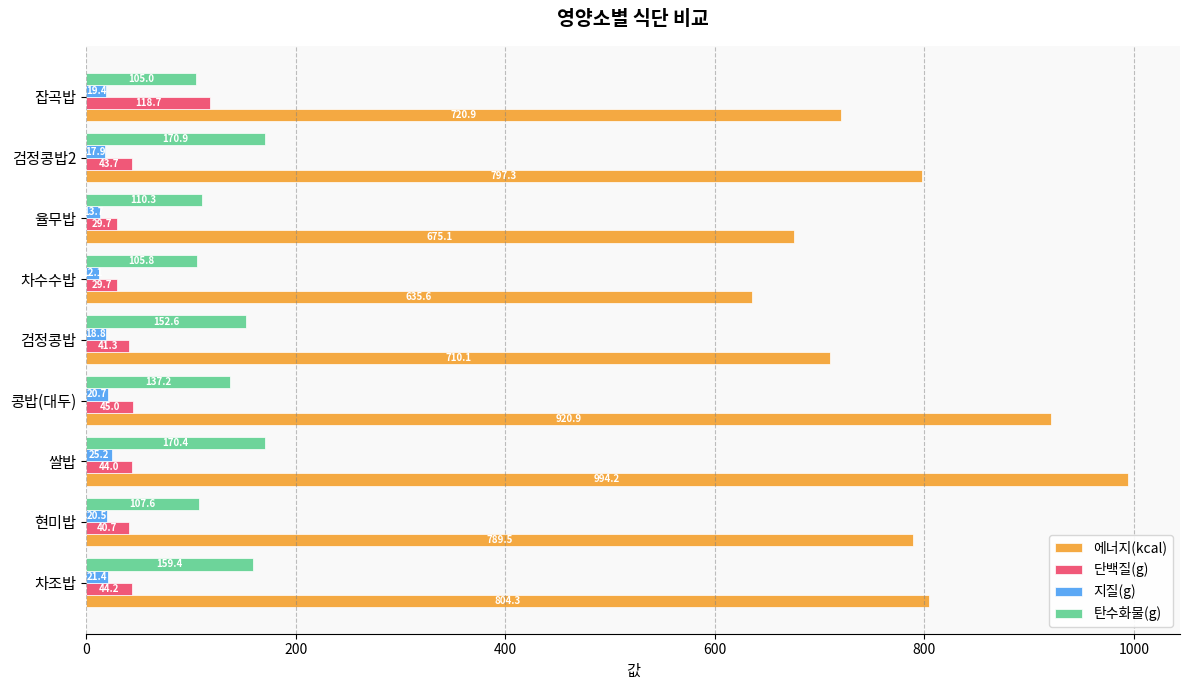

Which label corresponds to the largest value in the chart?

쌀밥